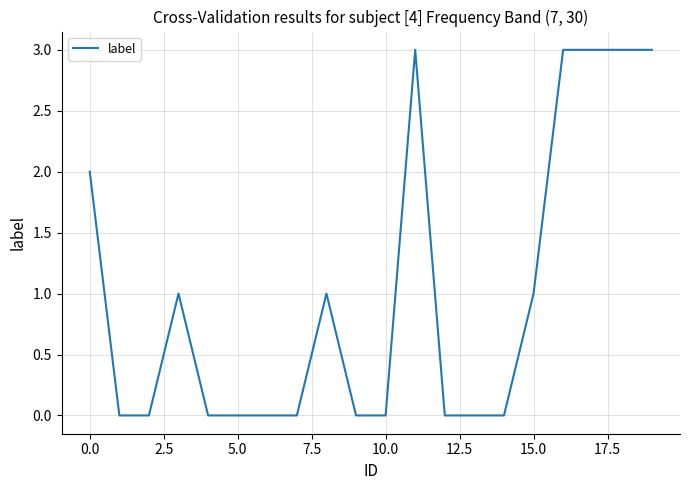

What is the maximum value shown in the chart?

3